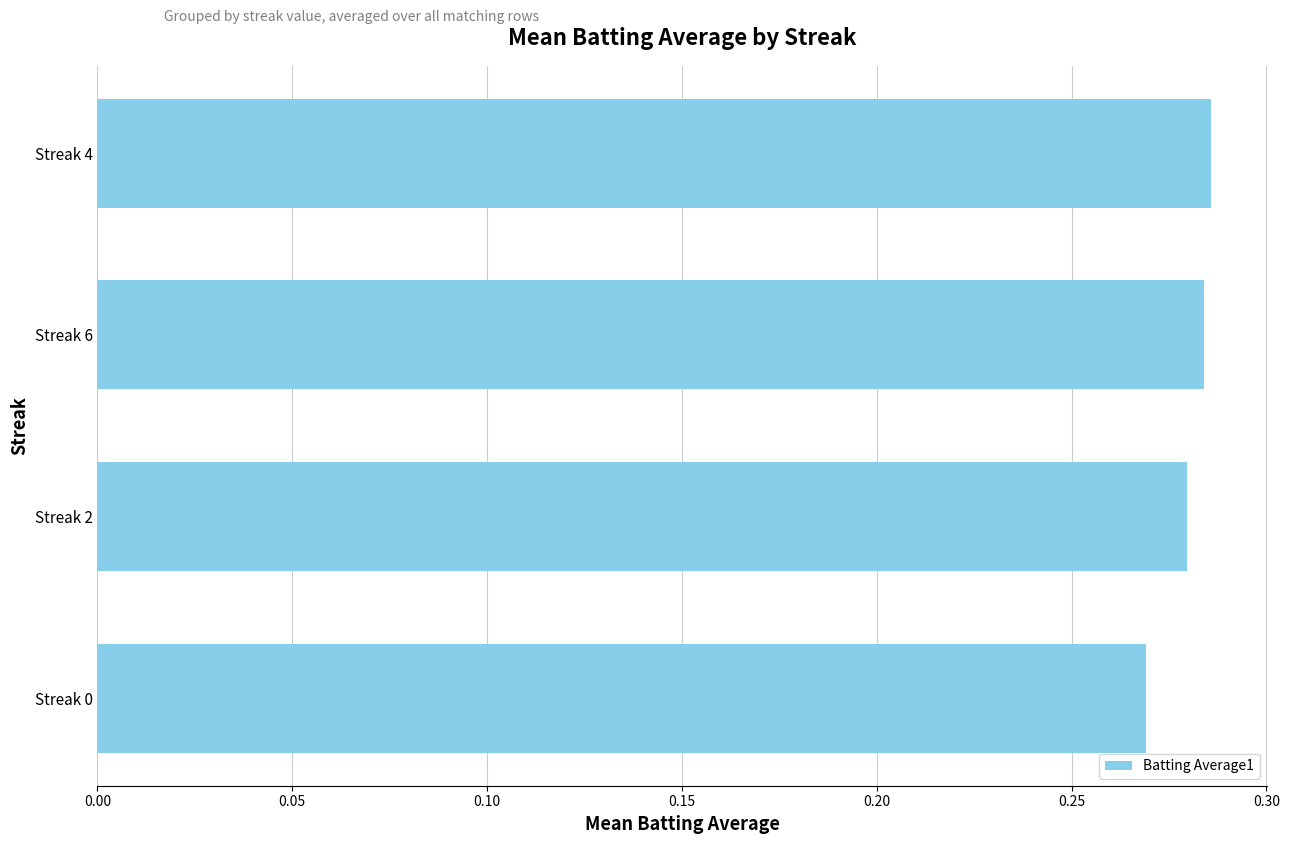

Which category has the lowest value across all series?

Streak 0